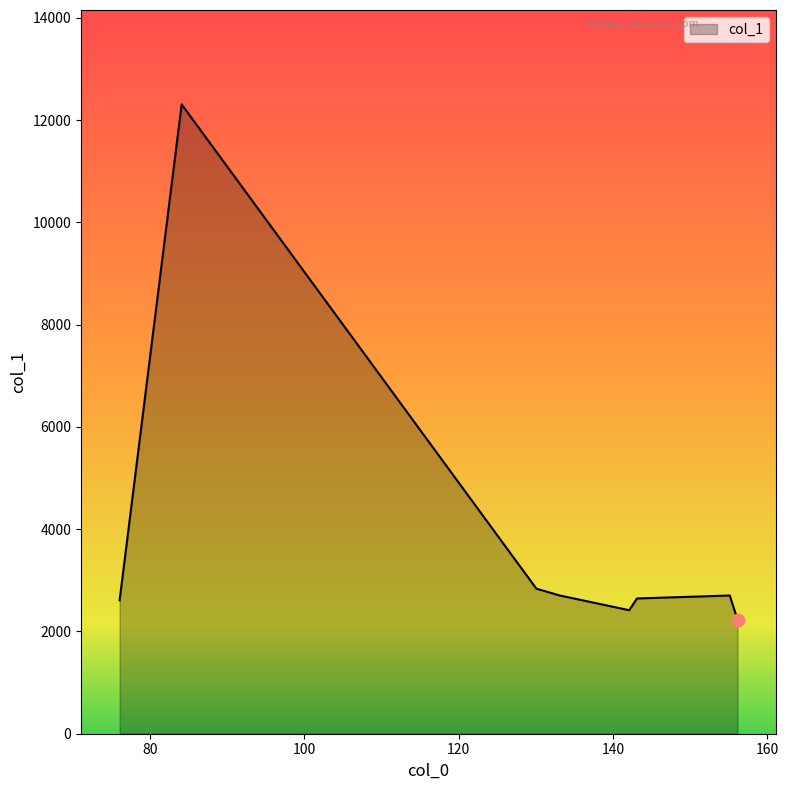

What is the greatest value displayed?

12307.4